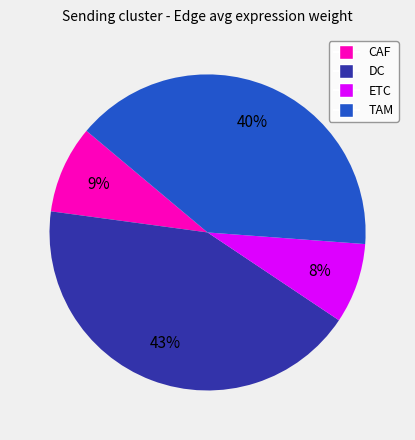

Count the number of slices in the pie.

4